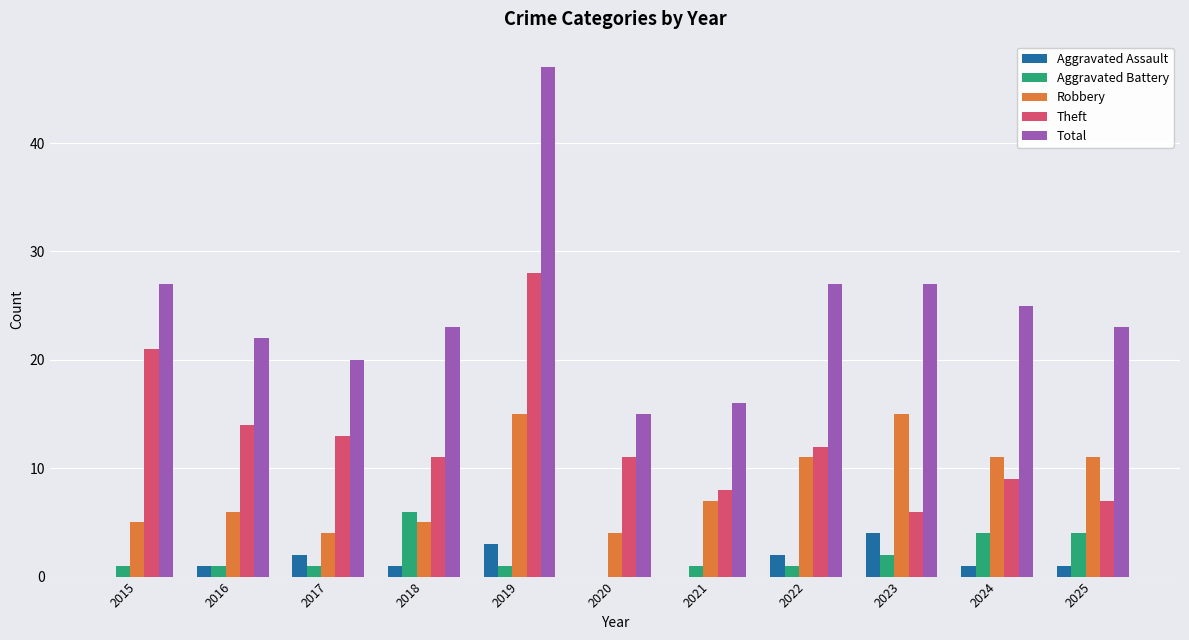

What is the sum of all Robbery values?

94